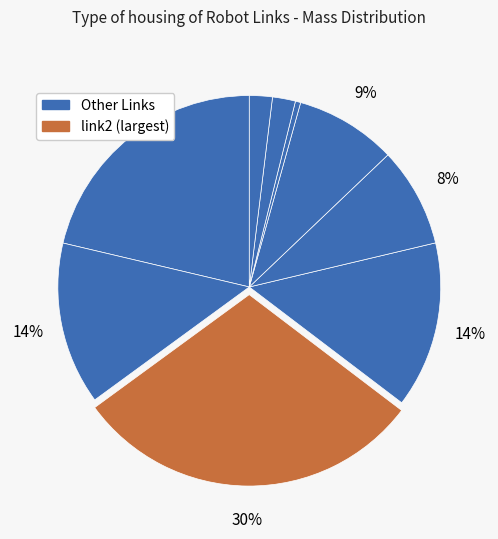

Count the number of slices in the pie.

9